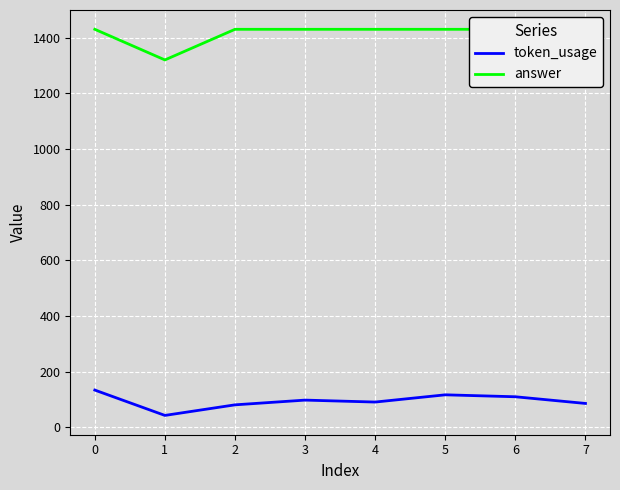

What is the average value of the answer series?

1416